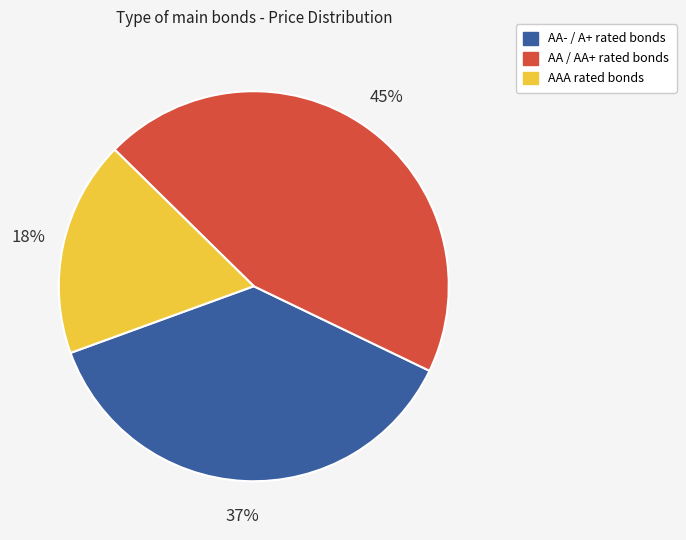

To the nearest percent, what is the average slice percentage?

33%